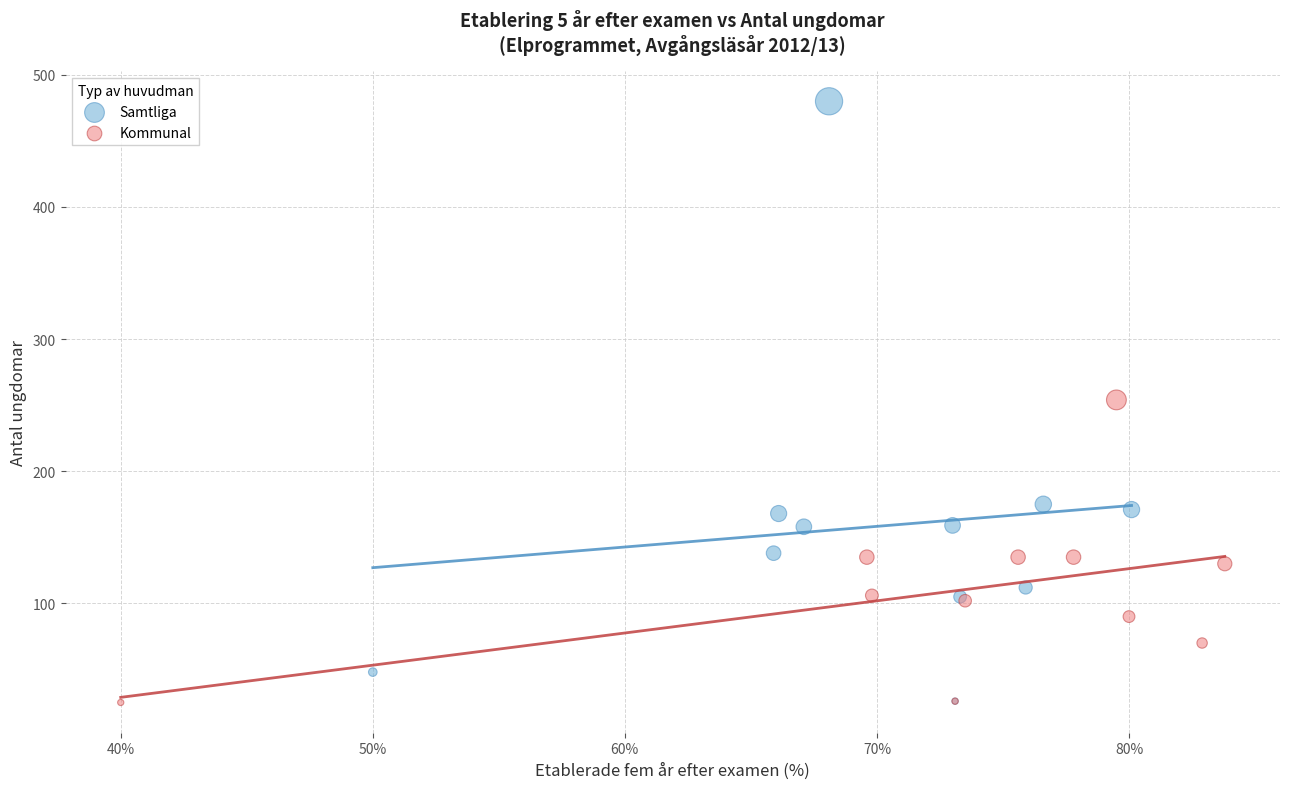

Which series reaches the maximum Y coordinate?

Samtliga